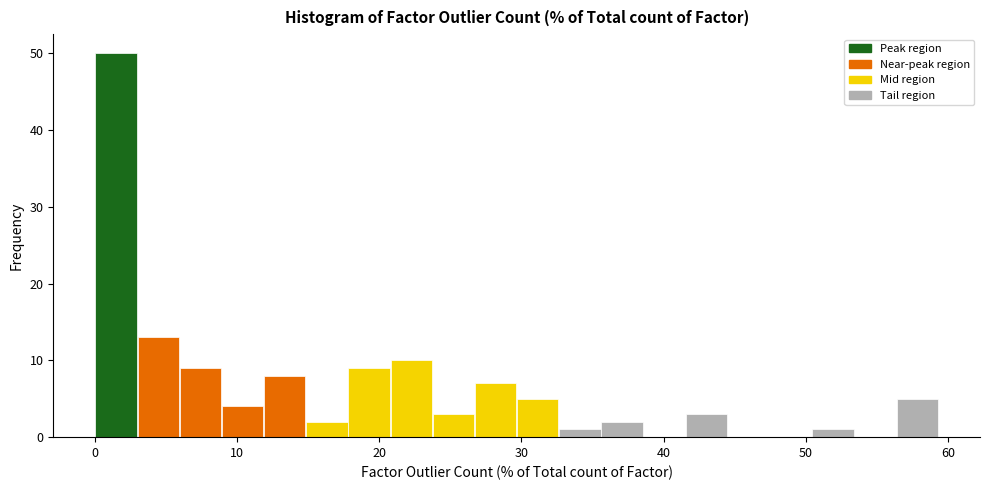

Read against the x-axis, roughly where is the centre of the tallest bar?

1